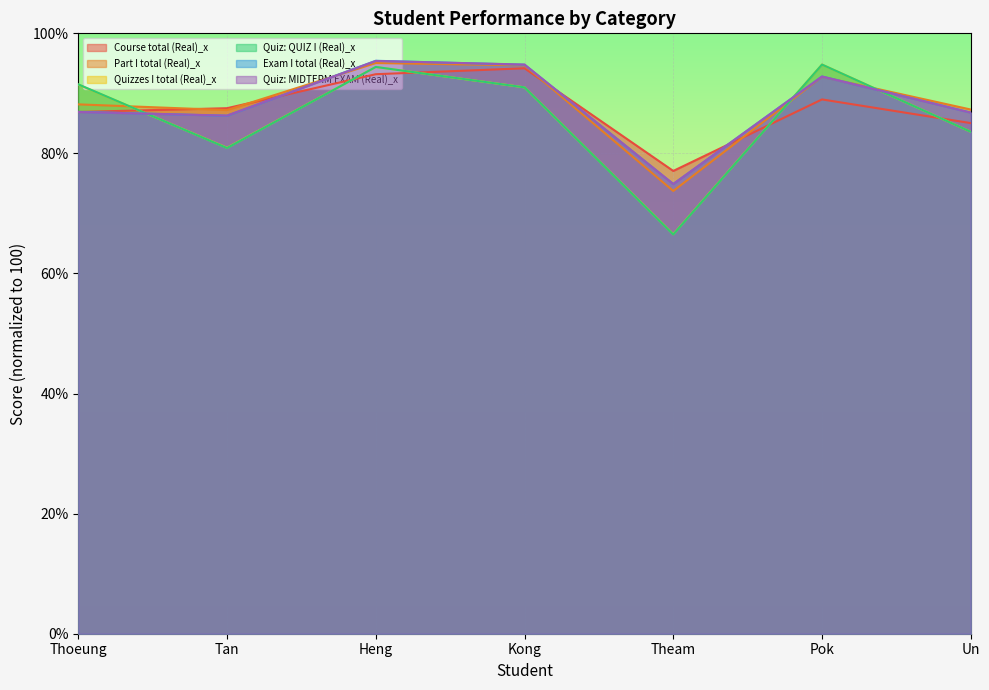

Where is the first local maximum for Quizzes I total (Real)_x?

Heng